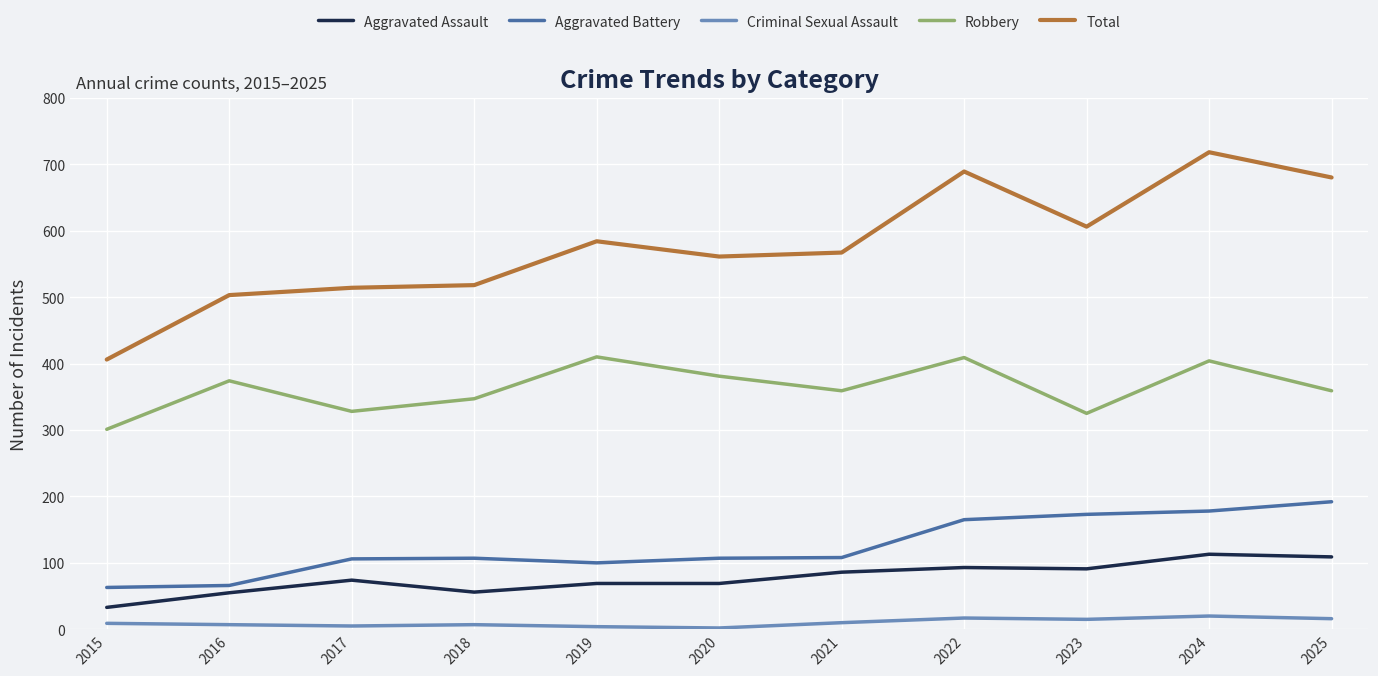

Which series has the widest spread of values?

Total